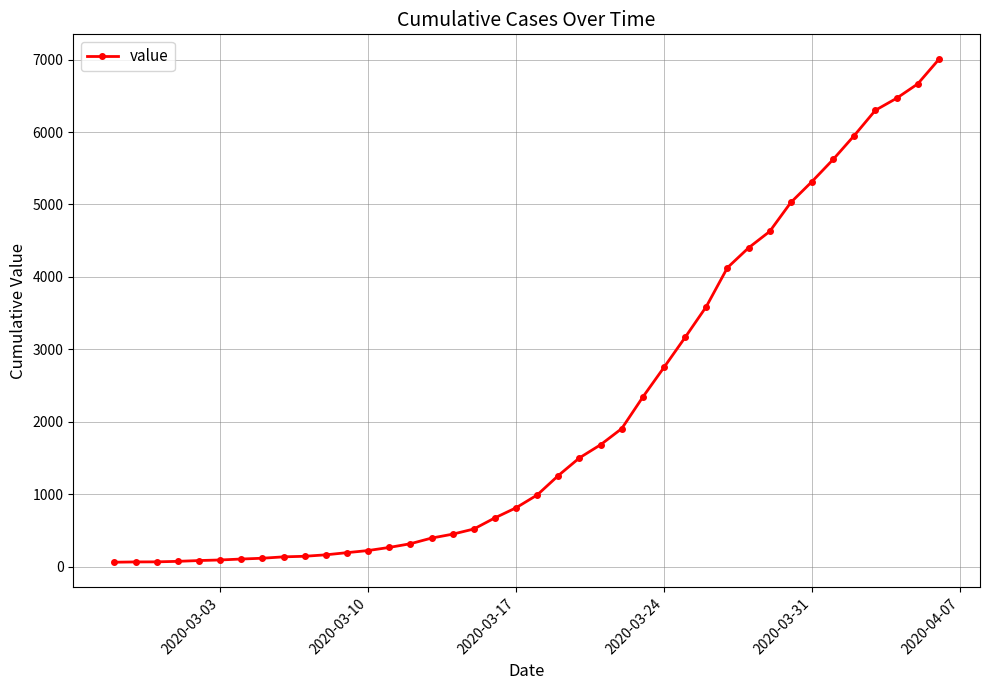

What is the average value?

2143